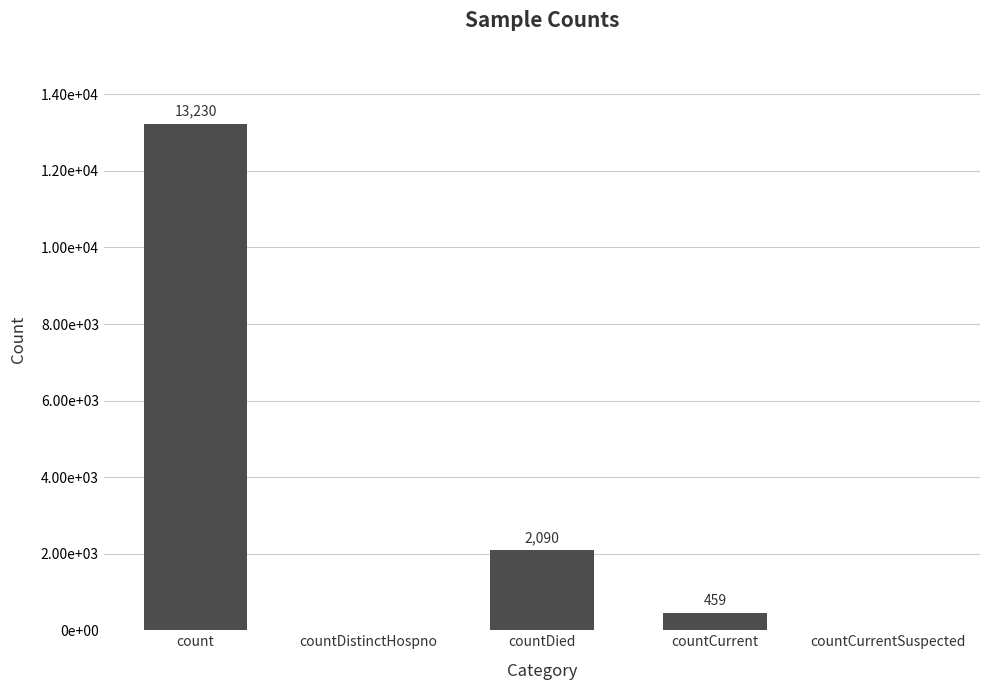

Reading left to right, transcribe all the data shown in this chart.

count=13230	countDistinctHospno=0	countDied=2090	countCurrent=459	countCurrentSuspected=0